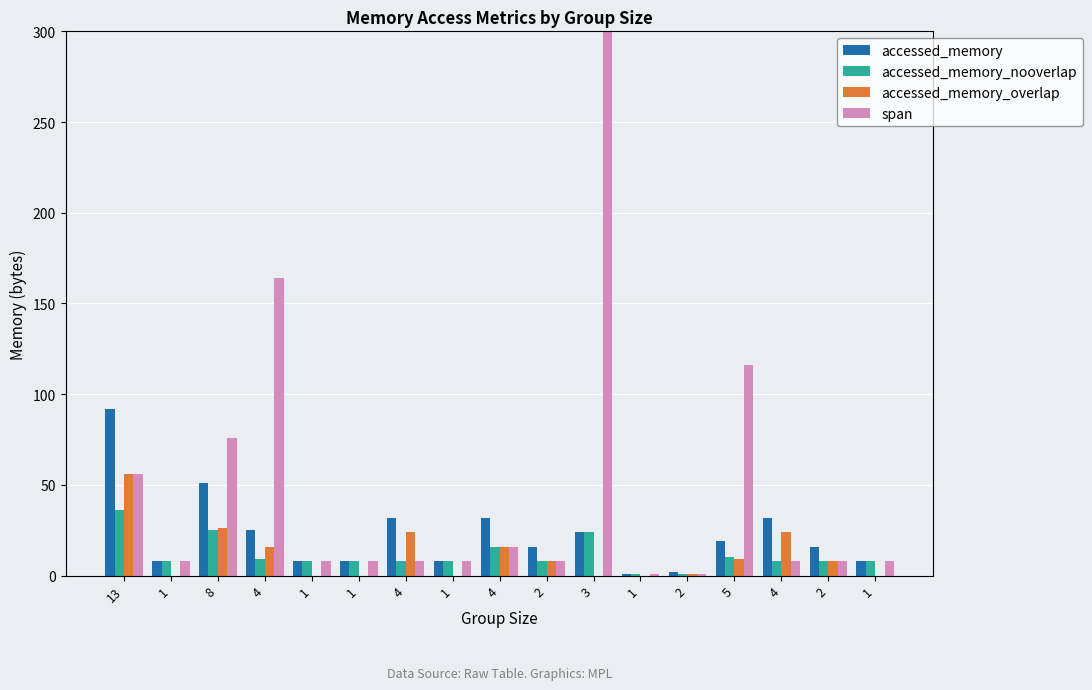

Where is accessed_memory nearest to the value 46?

8